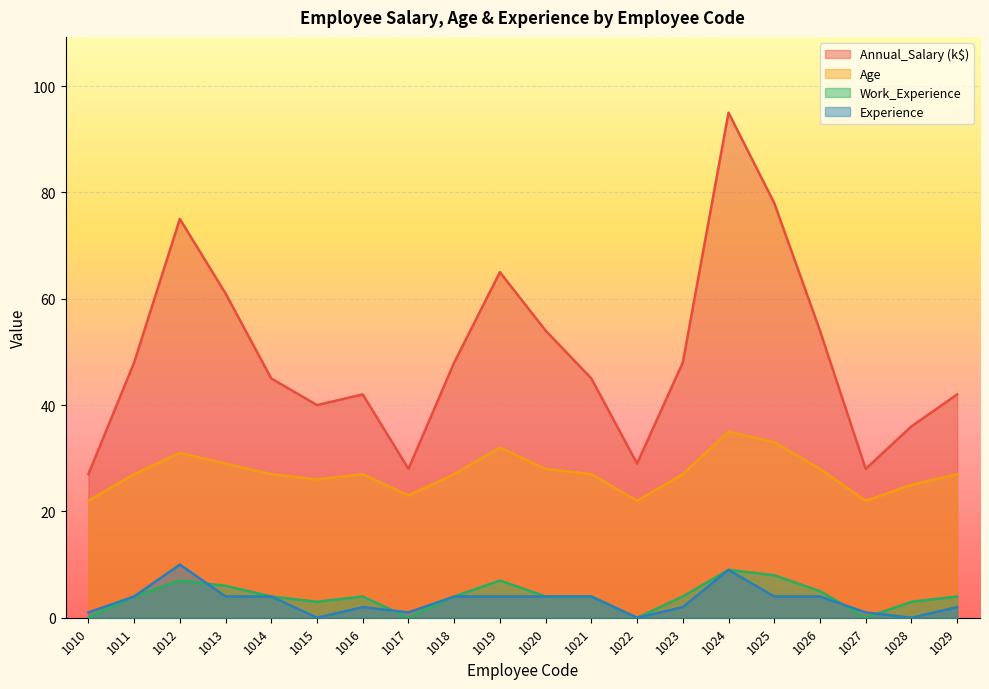

Is it true that Annual_Salary ($) equals 47 at 1012?

False